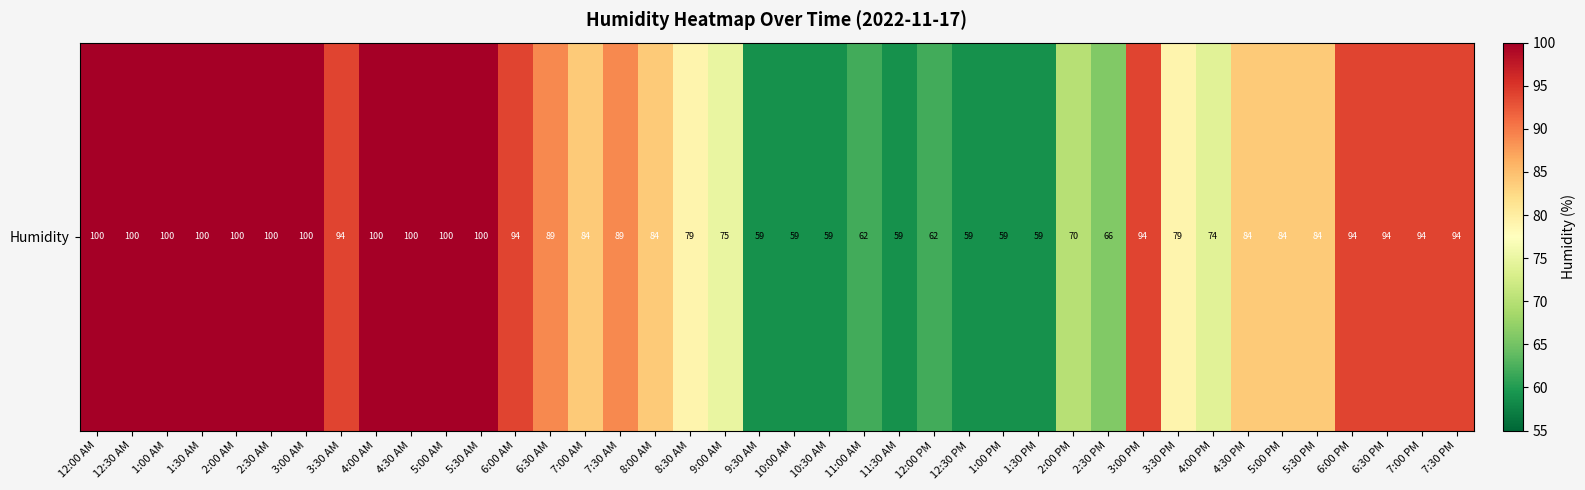

What is the average value?

83